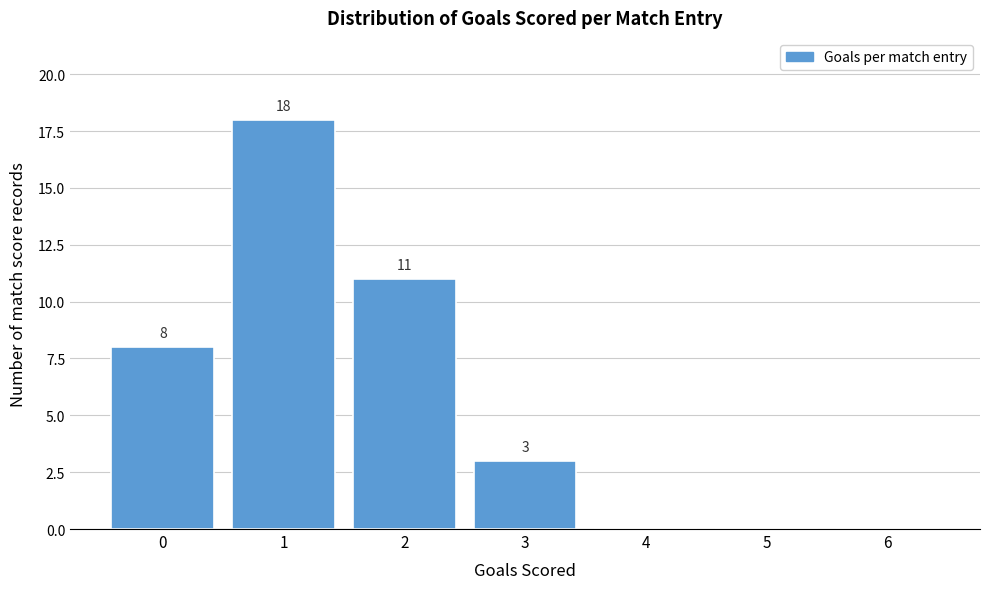

Reading right to left, extract all data points from this chart.

6=0	5=0	4=0	3=3	2=11	1=18	0=8